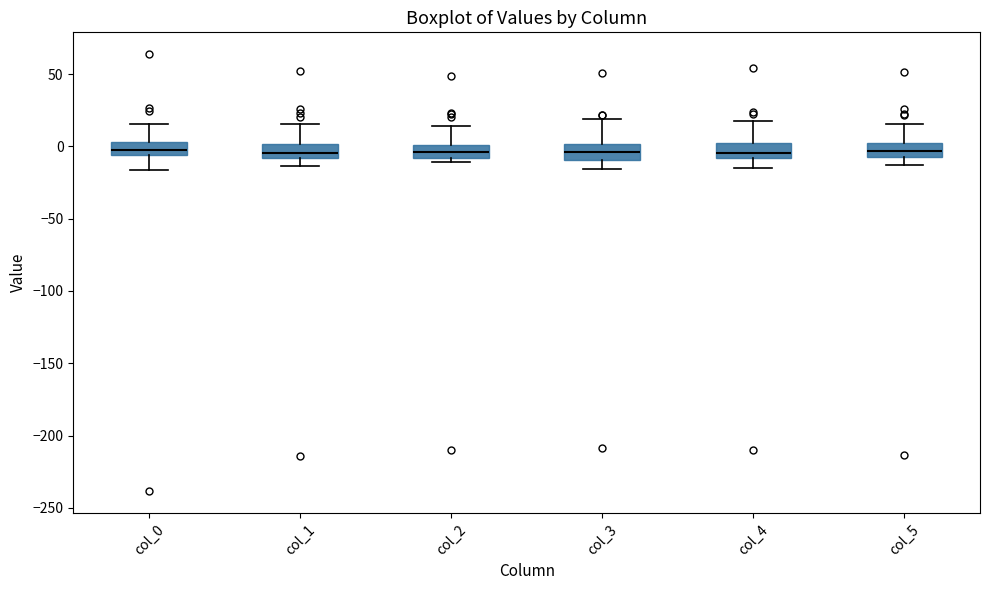

Reading left to right, read every box against the y-axis: the position of its median line, the range the box covers, and the ends of its whiskers. The values are not printed on the chart, so give them approximately, as read against the axis.

col_0: median -5 (inside the box), box -5 to 5, whiskers -15 to 15
col_1: median -5, box -10 to 0, whiskers -15 to 15
col_2: median -5, box -10 to 0, whiskers -10 (just below the box's lower edge) to 15
col_3: median -5, box -10 to 0, whiskers -15 to 20
col_4: median -5, box -10 to 0, whiskers -15 to 15
col_5: median -5, box -10 to 5, whiskers -15 to 15